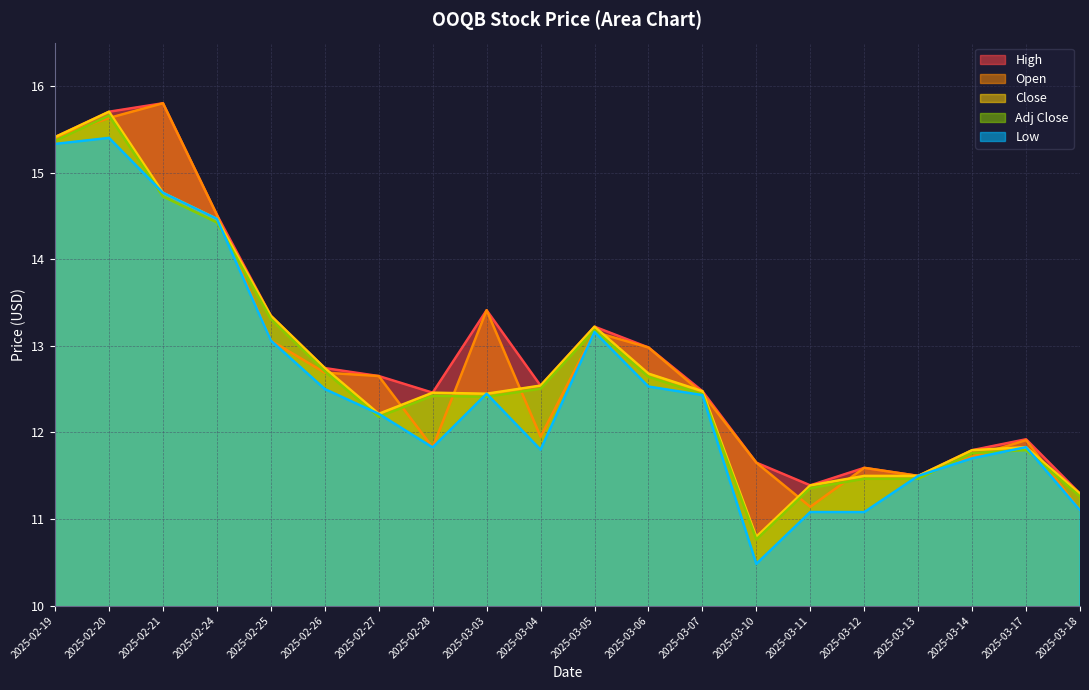

Where is the first local maximum for Open?

2025-02-21